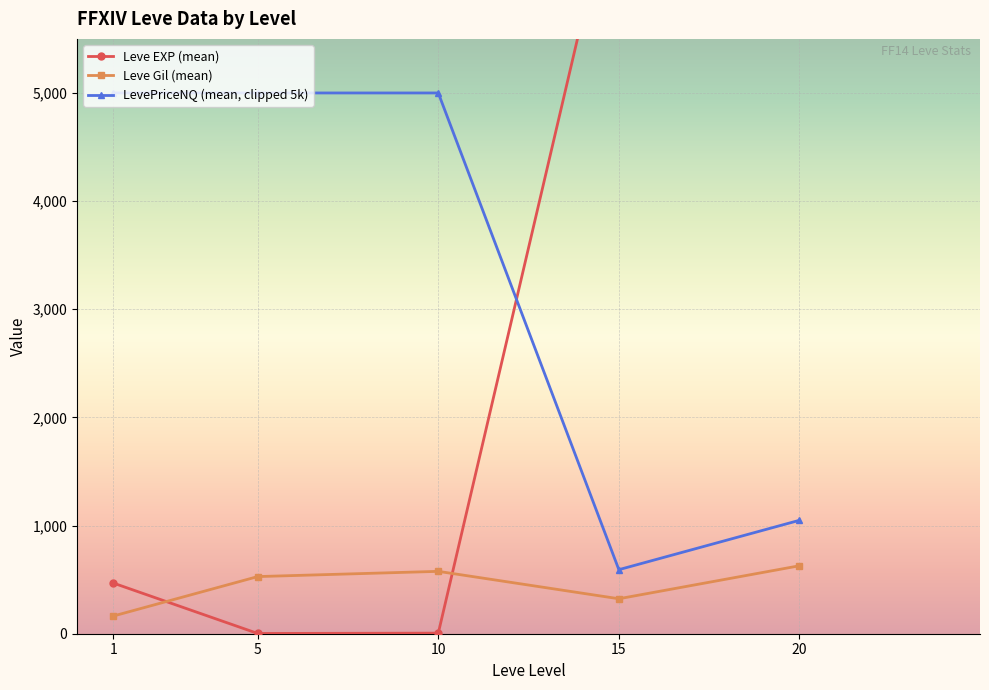

At 10, list the series in order from largest to smallest.

LevePriceNQ (mean, clipped 5k), Leve Gil (mean), Leve EXP (mean)